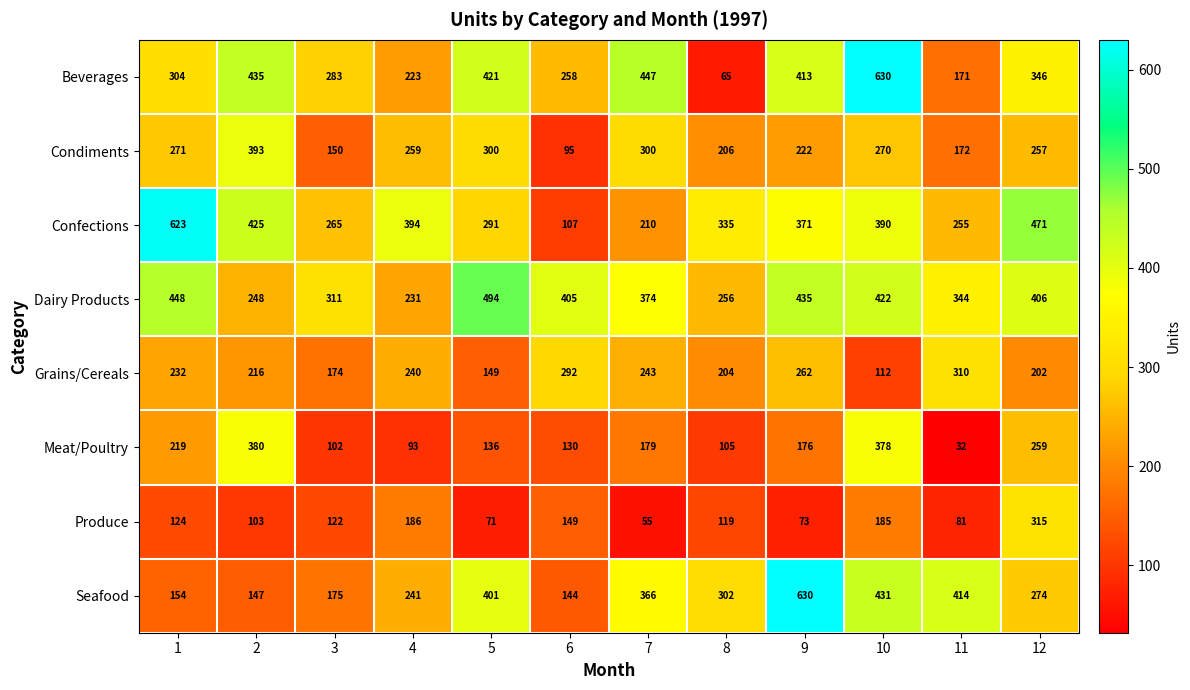

How many series are shown in this chart?

8